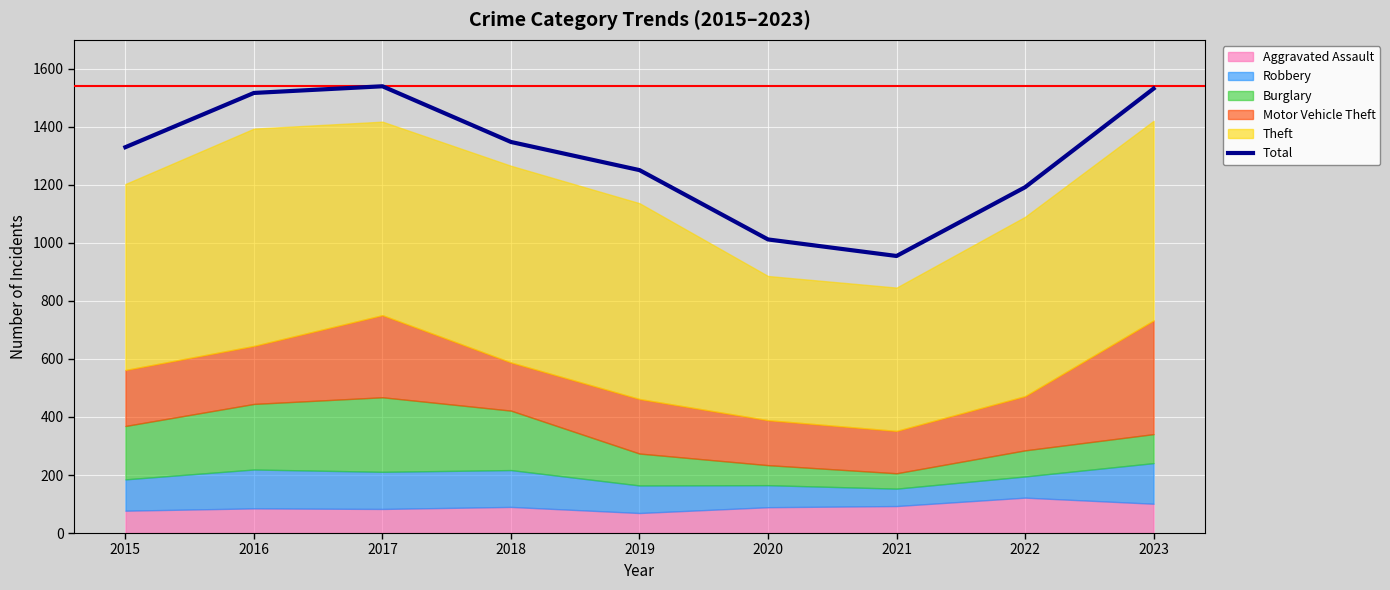

The value at 2021 is 1663. True or false?

False